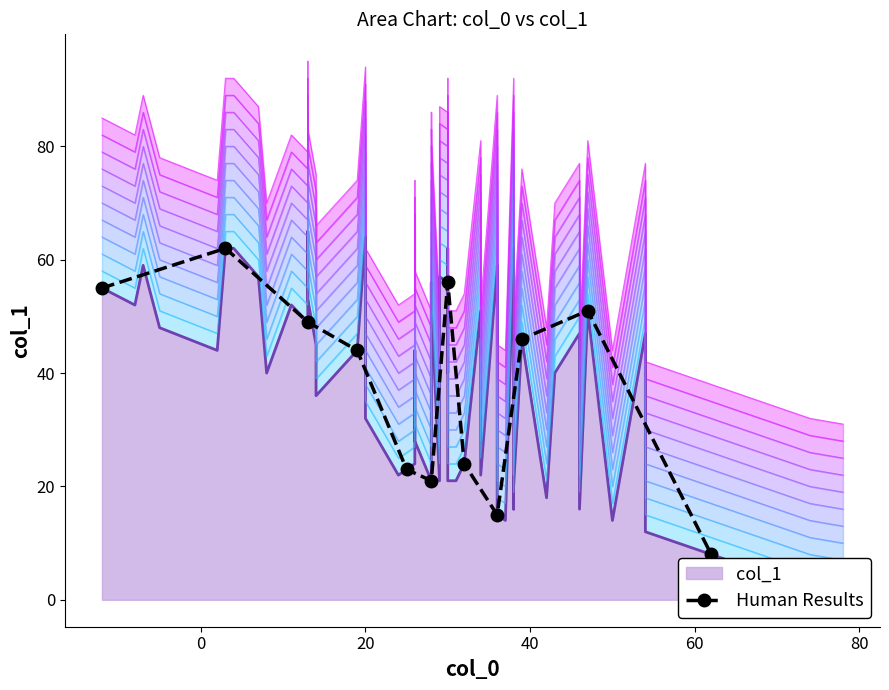

What position from the left is 0?

2